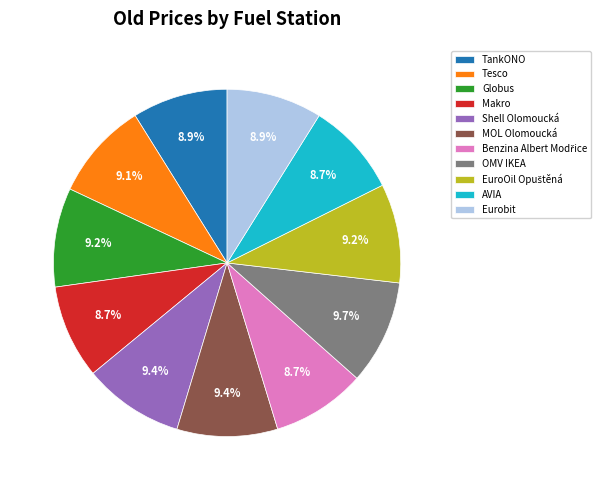

How much of the chart is everything except OMV IKEA?

90.3%